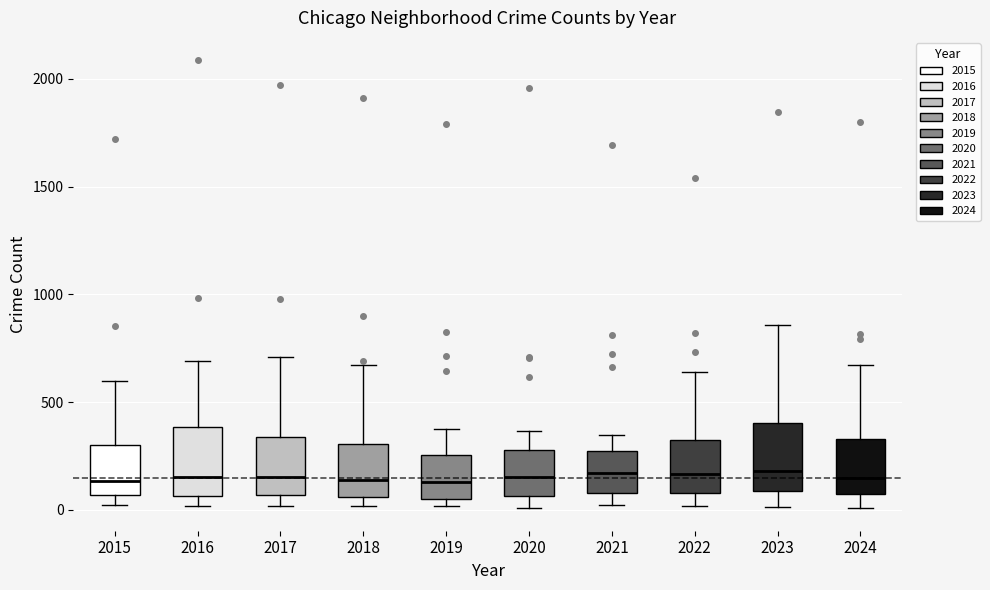

Where is the upper edge of the box at x = 2018 on the y-axis? The values are not printed on the chart, so give them approximately, as read against the axis.

300